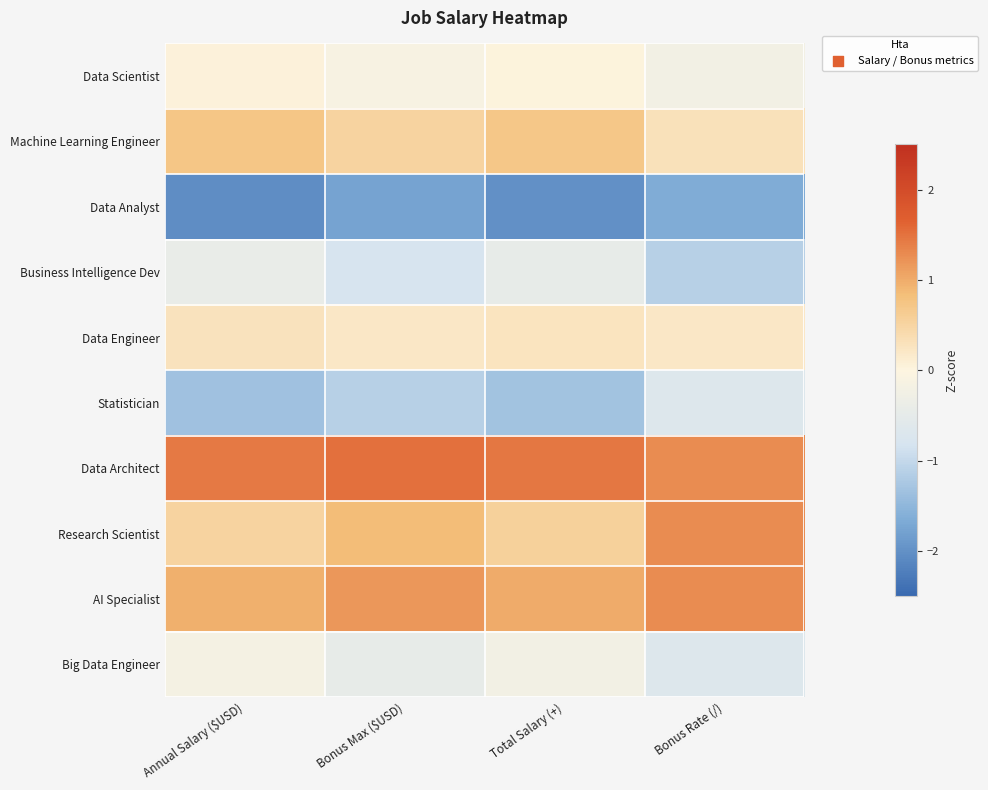

Reading left to right, extract all data points from this chart.

Data Scientist: Annual Salary ($USD)=0.0	Bonus Max ($USD)=-0.1	Total Salary (+)=0.0	Bonus Rate (/)=-0.2
Machine Learning Engineer: Annual Salary ($USD)=0.7	Bonus Max ($USD)=0.5	Total Salary (+)=0.7	Bonus Rate (/)=0.3
Data Analyst: Annual Salary ($USD)=-2.0	Bonus Max ($USD)=-1.8	Total Salary (+)=-2.0	Bonus Rate (/)=-1.7
Business Intelligence Dev: Annual Salary ($USD)=-0.4	Bonus Max ($USD)=-0.8	Total Salary (+)=-0.5	Bonus Rate (/)=-1.1
Data Engineer: Annual Salary ($USD)=0.3	Bonus Max ($USD)=0.2	Total Salary (+)=0.3	Bonus Rate (/)=0.2
Statistician: Annual Salary ($USD)=-1.3	Bonus Max ($USD)=-1.1	Total Salary (+)=-1.3	Bonus Rate (/)=-0.7
Data Architect: Annual Salary ($USD)=1.4	Bonus Max ($USD)=1.5	Total Salary (+)=1.4	Bonus Rate (/)=1.3
Research Scientist: Annual Salary ($USD)=0.5	Bonus Max ($USD)=0.9	Total Salary (+)=0.6	Bonus Rate (/)=1.3
AI Specialist: Annual Salary ($USD)=1.0	Bonus Max ($USD)=1.2	Total Salary (+)=1.0	Bonus Rate (/)=1.3
Big Data Engineer: Annual Salary ($USD)=-0.2	Bonus Max ($USD)=-0.5	Total Salary (+)=-0.2	Bonus Rate (/)=-0.7